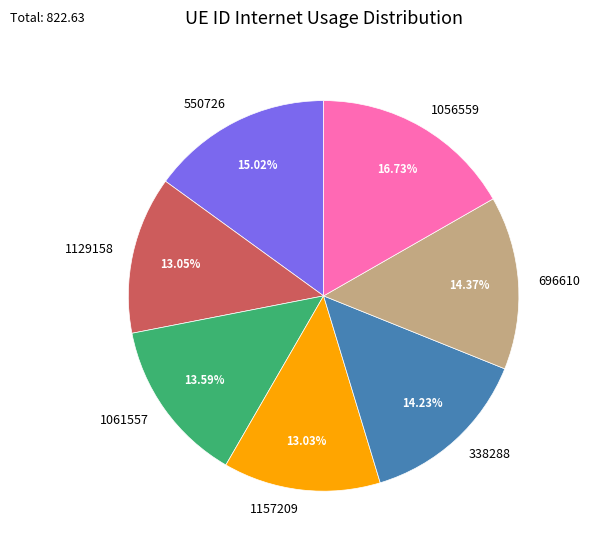

How many segments does this pie chart have?

7